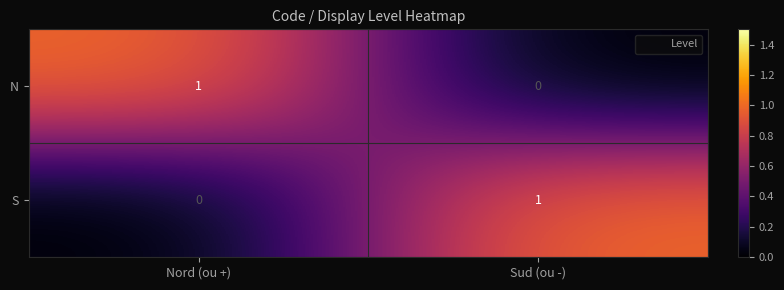

At how many categories does at least one series exceed 0?

2